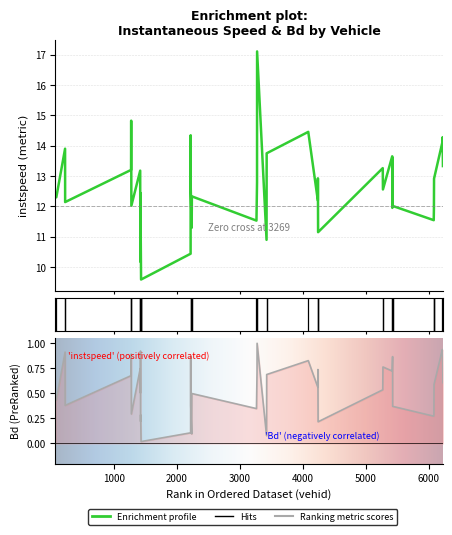

True or false: Bd has more than 1 interior local peaks.

True